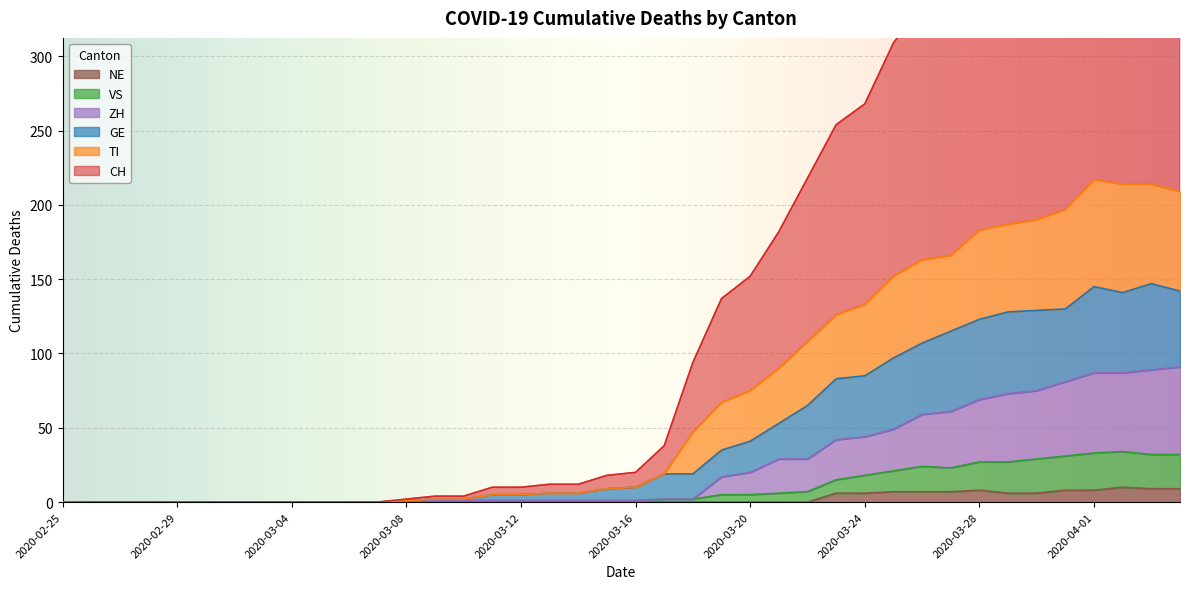

Reading left to right, what are all the values shown in this chart?

CH: 2020-02-25=0	2020-02-26=0	2020-02-27=0	2020-02-28=0	2020-02-29=0	2020-03-01=0	2020-03-02=0	2020-03-03=0	2020-03-04=0	2020-03-05=0	2020-03-06=0	2020-03-07=0	2020-03-08=2	2020-03-09=4	2020-03-10=4	2020-03-11=10	2020-03-12=10	2020-03-13=12	2020-03-14=12	2020-03-15=18	2020-03-16=20	2020-03-17=38	2020-03-18=94	2020-03-19=137	2020-03-20=152	2020-03-21=182	2020-03-22=218	2020-03-23=254	2020-03-24=268	2020-03-25=309	2020-03-26=335	2020-03-27=342	2020-03-28=389	2020-03-29=398	2020-03-30=436	2020-03-31=453	2020-04-01=499	2020-04-02=493	2020-04-03=498	2020-04-04=489
TI: 2020-02-25=0	2020-02-26=0	2020-02-27=0	2020-02-28=0	2020-02-29=0	2020-03-01=0	2020-03-02=0	2020-03-03=0	2020-03-04=0	2020-03-05=0	2020-03-06=0	2020-03-07=0	2020-03-08=1	2020-03-09=2	2020-03-10=2	2020-03-11=5	2020-03-12=5	2020-03-13=6	2020-03-14=6	2020-03-15=9	2020-03-16=10	2020-03-17=19	2020-03-18=47	2020-03-19=67	2020-03-20=75	2020-03-21=90	2020-03-22=108	2020-03-23=126	2020-03-24=133	2020-03-25=152	2020-03-26=163	2020-03-27=166	2020-03-28=183	2020-03-29=187	2020-03-30=190	2020-03-31=197	2020-04-01=217	2020-04-02=214	2020-04-03=214	2020-04-04=209
GE: 2020-02-25=0	2020-02-26=0	2020-02-27=0	2020-02-28=0	2020-02-29=0	2020-03-01=0	2020-03-02=0	2020-03-03=0	2020-03-04=0	2020-03-05=0	2020-03-06=0	2020-03-07=0	2020-03-08=1	2020-03-09=2	2020-03-10=2	2020-03-11=5	2020-03-12=5	2020-03-13=6	2020-03-14=6	2020-03-15=9	2020-03-16=10	2020-03-17=19	2020-03-18=19	2020-03-19=35	2020-03-20=41	2020-03-21=53	2020-03-22=65	2020-03-23=83	2020-03-24=85	2020-03-25=97	2020-03-26=107	2020-03-27=115	2020-03-28=123	2020-03-29=128	2020-03-30=129	2020-03-31=130	2020-04-01=145	2020-04-02=141	2020-04-03=147	2020-04-04=142
VS: 2020-02-25=0	2020-02-26=0	2020-02-27=0	2020-02-28=0	2020-02-29=0	2020-03-01=0	2020-03-02=0	2020-03-03=0	2020-03-04=0	2020-03-05=0	2020-03-06=0	2020-03-07=0	2020-03-08=1	2020-03-09=1	2020-03-10=1	2020-03-11=1	2020-03-12=1	2020-03-13=1	2020-03-14=1	2020-03-15=1	2020-03-16=1	2020-03-17=2	2020-03-18=2	2020-03-19=5	2020-03-20=5	2020-03-21=6	2020-03-22=7	2020-03-23=15	2020-03-24=18	2020-03-25=21	2020-03-26=24	2020-03-27=23	2020-03-28=27	2020-03-29=27	2020-03-30=29	2020-03-31=31	2020-04-01=33	2020-04-02=34	2020-04-03=32	2020-04-04=32
ZH: 2020-02-25=0	2020-02-26=0	2020-02-27=0	2020-02-28=0	2020-02-29=0	2020-03-01=0	2020-03-02=0	2020-03-03=0	2020-03-04=0	2020-03-05=0	2020-03-06=0	2020-03-07=0	2020-03-08=1	2020-03-09=1	2020-03-10=1	2020-03-11=1	2020-03-12=1	2020-03-13=1	2020-03-14=1	2020-03-15=1	2020-03-16=1	2020-03-17=2	2020-03-18=2	2020-03-19=17	2020-03-20=20	2020-03-21=29	2020-03-22=29	2020-03-23=42	2020-03-24=44	2020-03-25=49	2020-03-26=59	2020-03-27=61	2020-03-28=69	2020-03-29=73	2020-03-30=75	2020-03-31=81	2020-04-01=87	2020-04-02=87	2020-04-03=89	2020-04-04=91
NE: 2020-02-25=0	2020-02-26=0	2020-02-27=0	2020-02-28=0	2020-02-29=0	2020-03-01=0	2020-03-02=0	2020-03-03=0	2020-03-04=0	2020-03-05=0	2020-03-06=0	2020-03-07=0	2020-03-08=0	2020-03-09=0	2020-03-10=0	2020-03-11=0	2020-03-12=0	2020-03-13=0	2020-03-14=0	2020-03-15=0	2020-03-16=0	2020-03-17=0	2020-03-18=0	2020-03-19=0	2020-03-20=0	2020-03-21=0	2020-03-22=0	2020-03-23=6	2020-03-24=6	2020-03-25=7	2020-03-26=7	2020-03-27=7	2020-03-28=8	2020-03-29=6	2020-03-30=6	2020-03-31=8	2020-04-01=8	2020-04-02=10	2020-04-03=9	2020-04-04=9